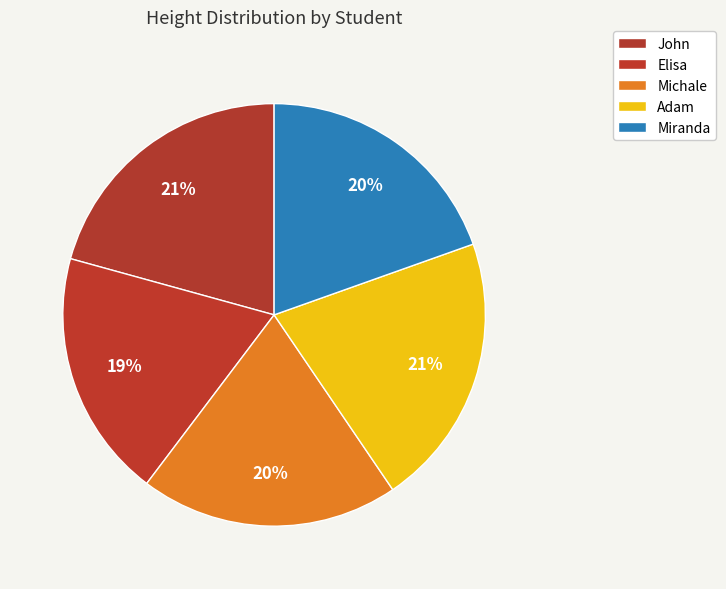

How many segments does this pie chart have?

5